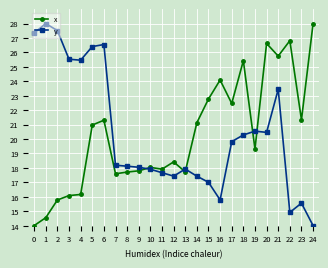

Rank the series at 17 from highest to lowest value.

x, y